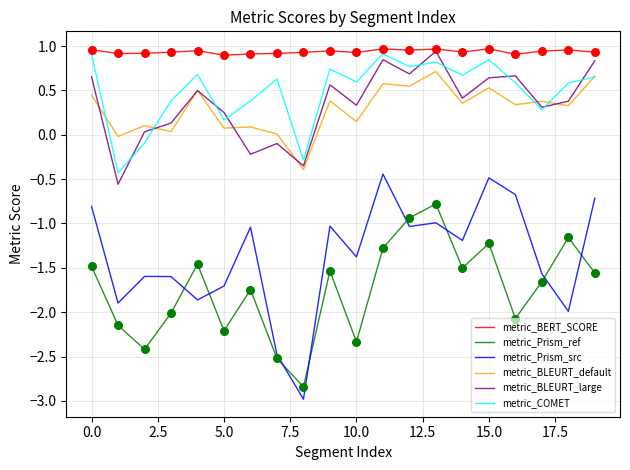

Which series has the largest total across all categories?

metric_BERT_SCORE